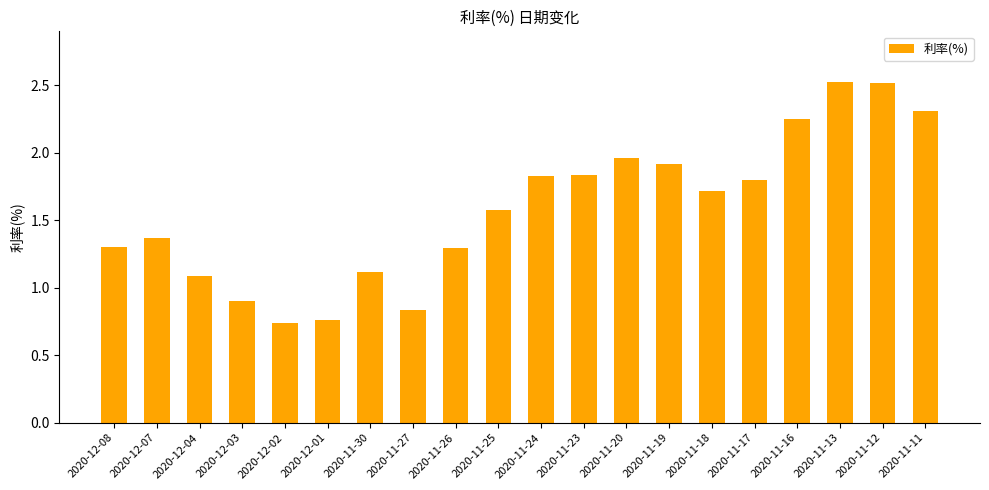

What is the difference between the values at 2020-12-03 and 2020-12-07?

0.5